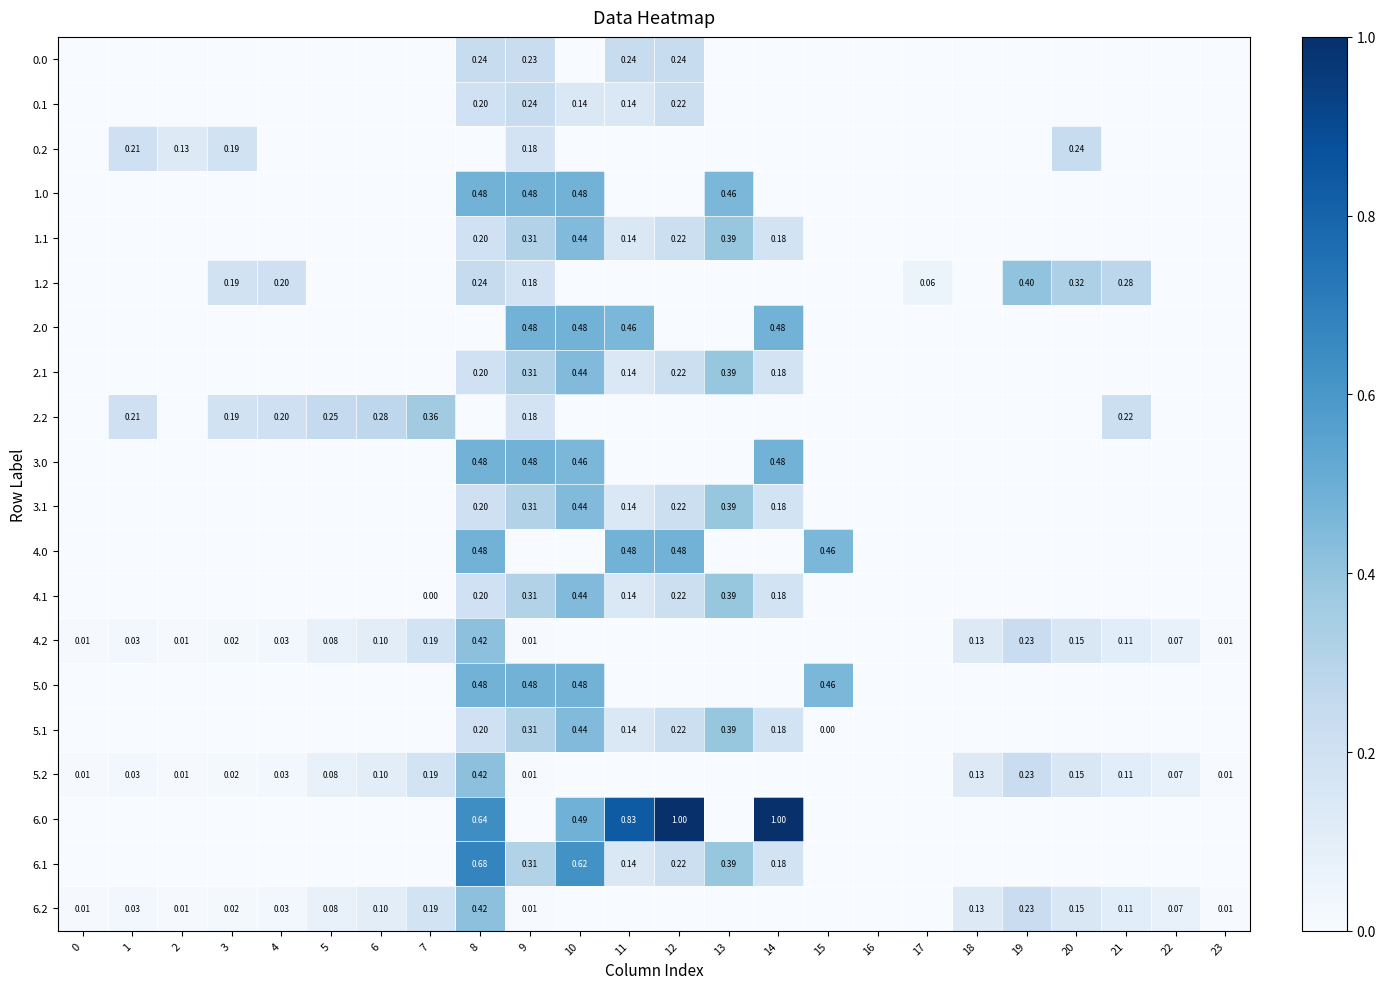

What is the difference between the highest and lowest values at 8?

0.7